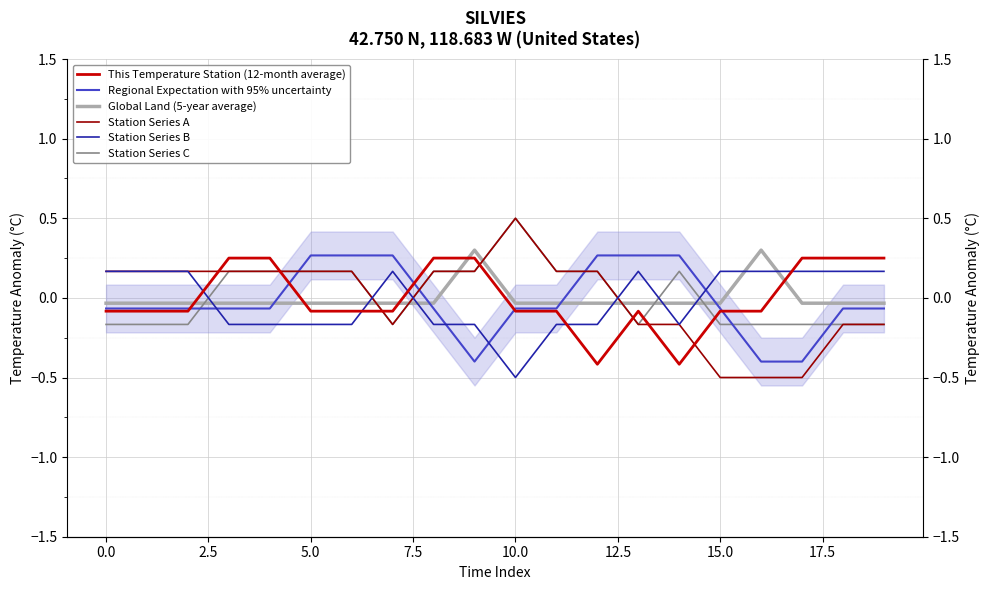

How many data points does each series have?

20